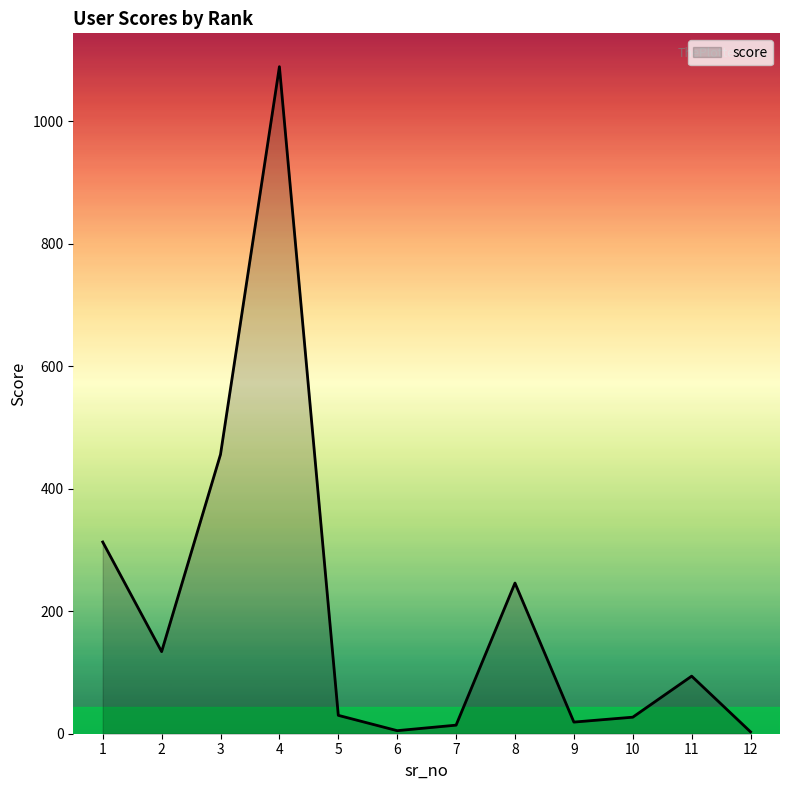

Where does the data first go above 94?

1